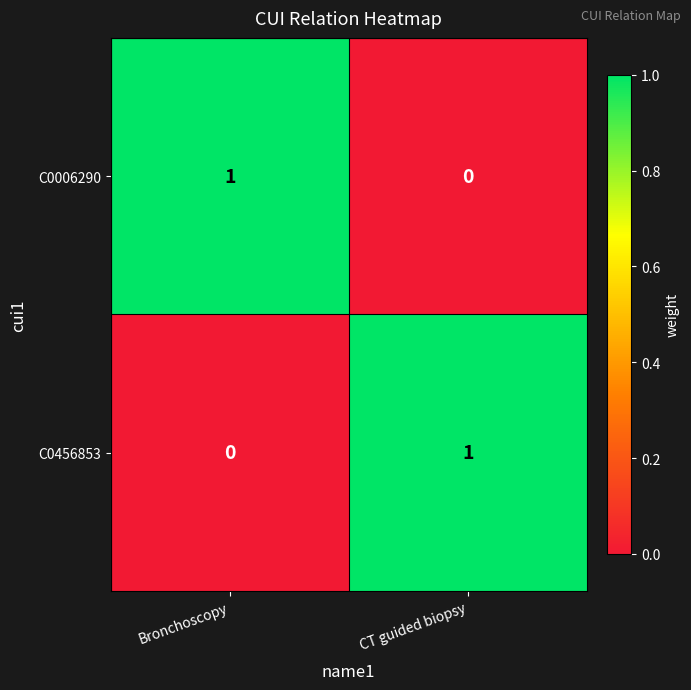

Which category has the lowest value in the C0006290 series?

CT guided biopsy